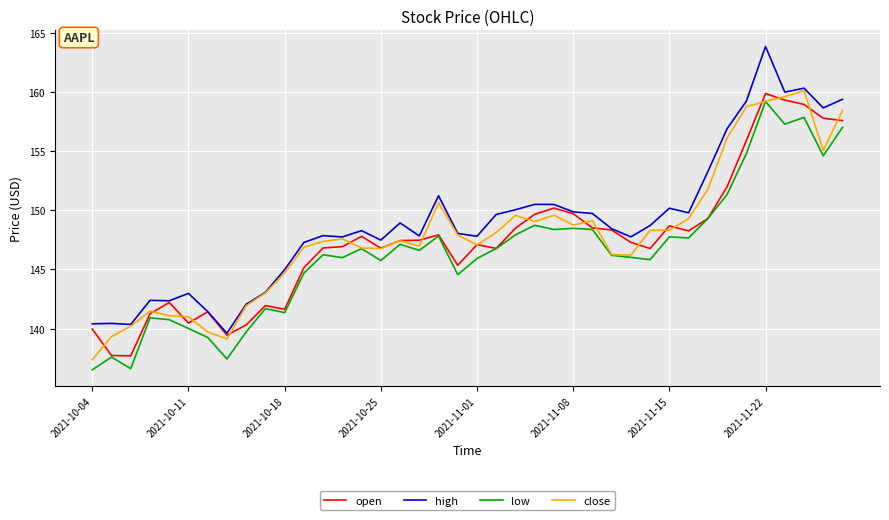

True or false: high and low cross at least once.

False